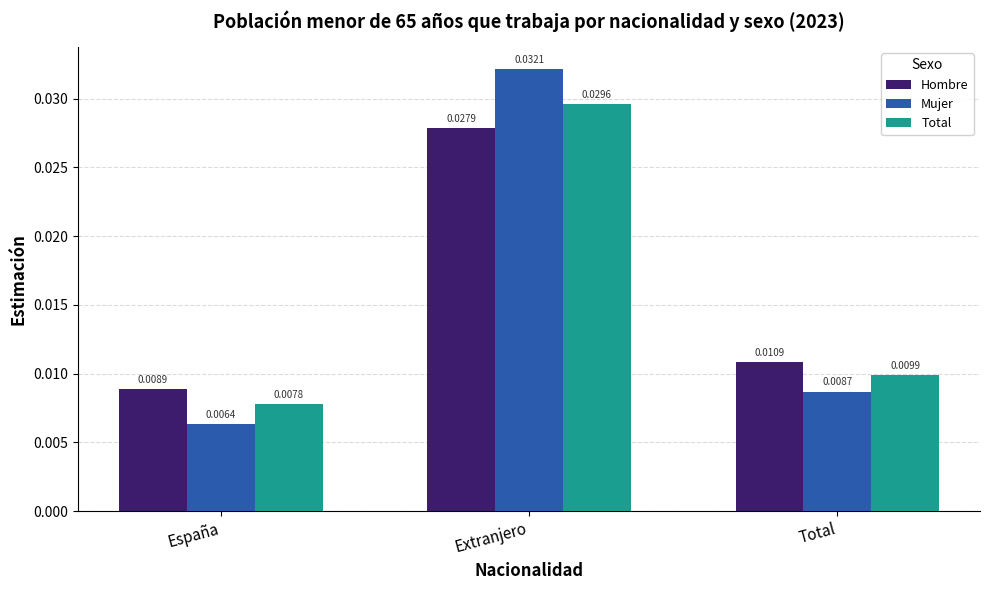

Between España and Extranjero, which series saw the biggest shift?

Mujer